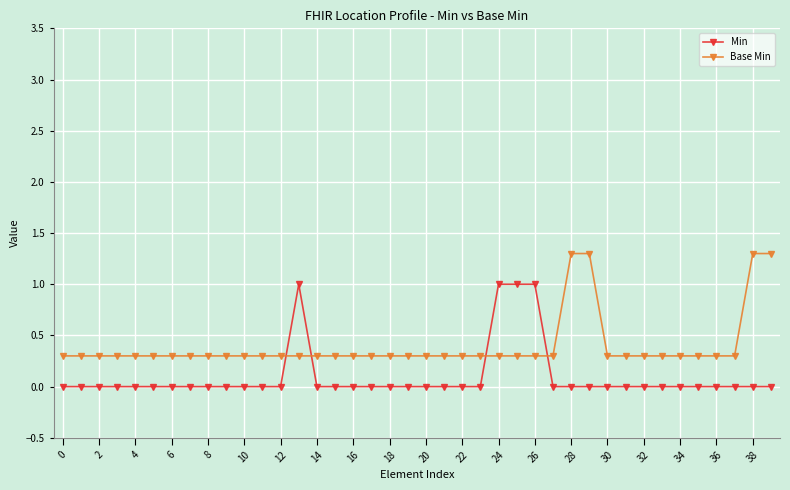

What is the value of the Base Min point at the 6th from the left?

0.3